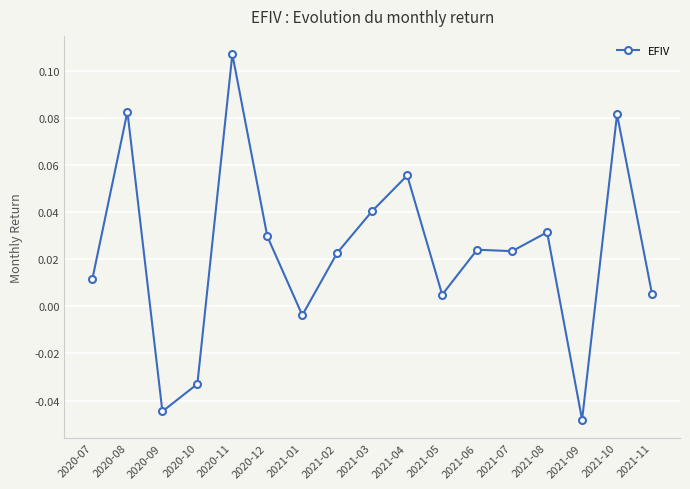

Which category has the highest value across all series?

2020-11